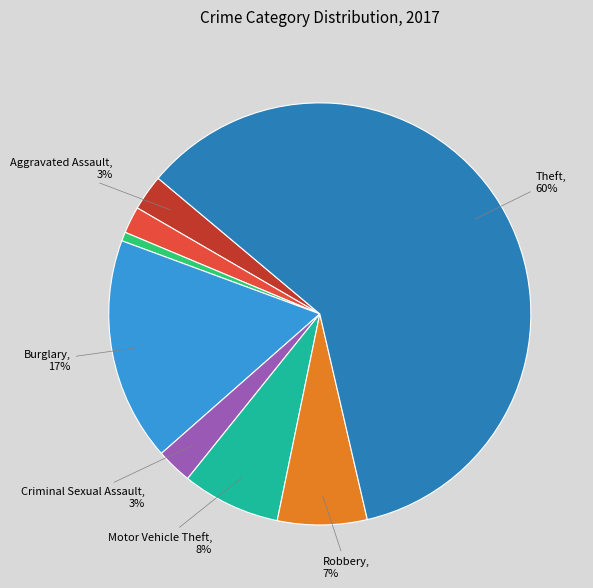

Is there any slice that represents more than half of the pie?

Yes